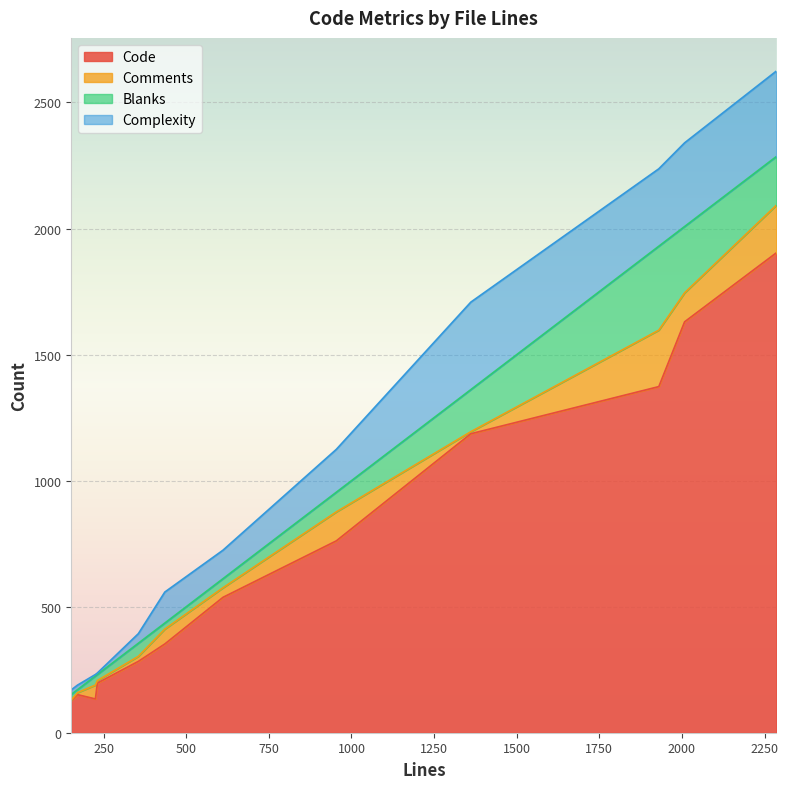

What is the average value of the Blanks series?

103